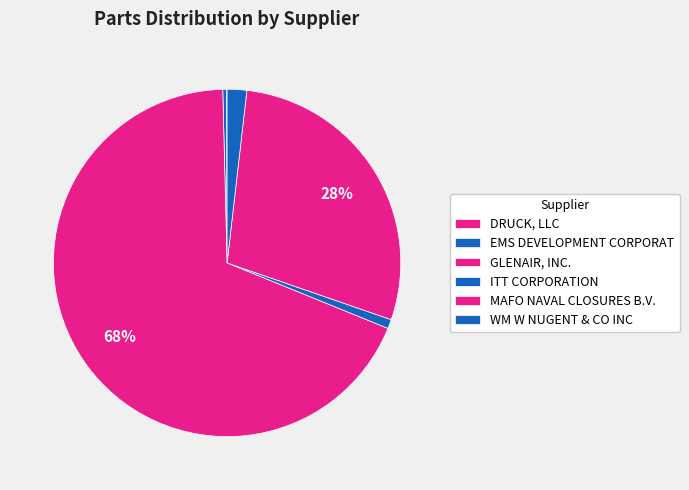

To the nearest percent, what is the difference between the largest and smallest slice percentages?

68%